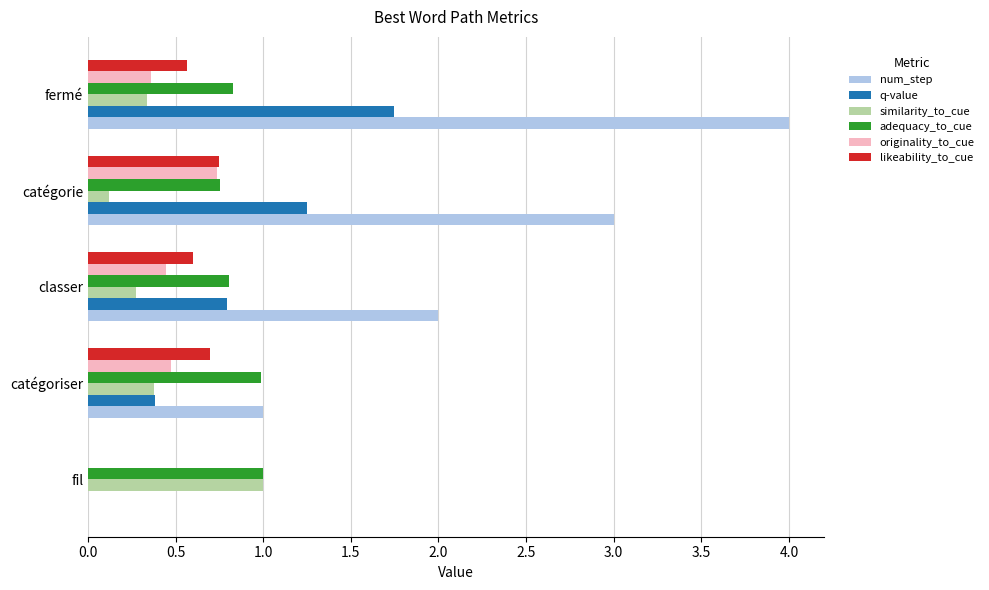

Which category has the highest value in the num_step series?

fermé